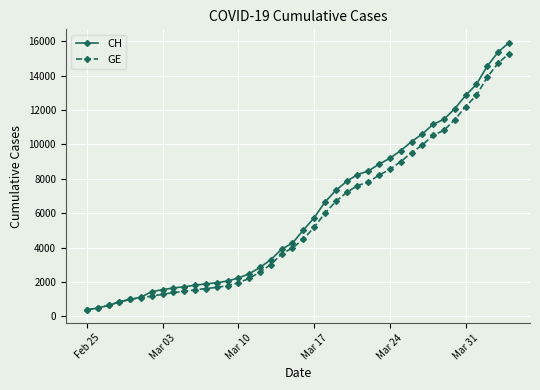

Which series has the widest spread of values?

CH